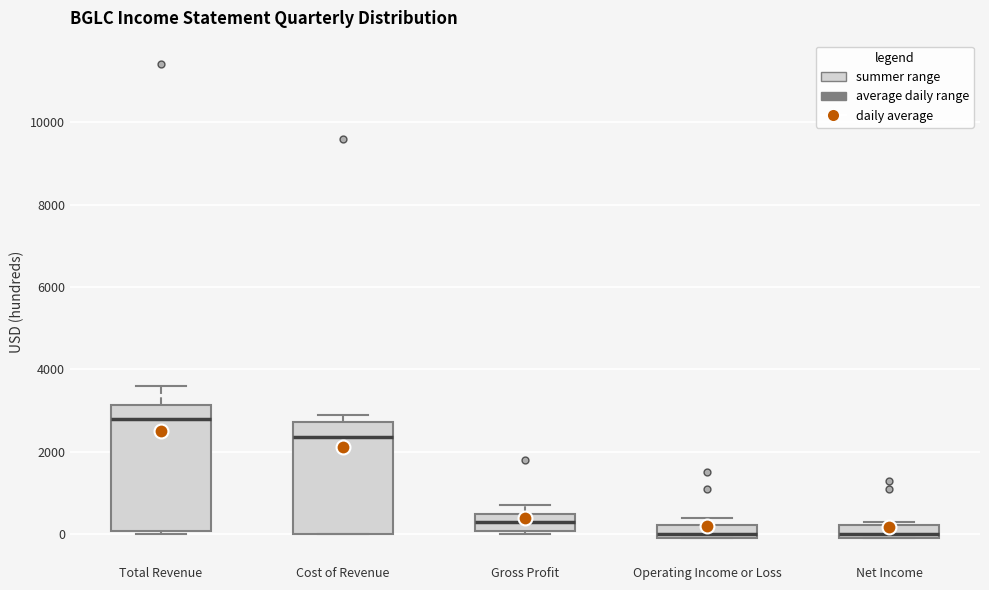

Reading left to right, transcribe this box plot: for each box, give where its median line is, the range the box spans, and where its two whiskers end, as read against the y-axis. The values are not printed on the chart, so give them approximately, as read against the axis.

Total Revenue: median 2800, box 0 to 3200, whiskers 0 (just below the box's lower edge) to 3600
Cost of Revenue: median 2400, box 0 to 2800, whiskers 0 to 3000
Gross Profit: median 400, box 0 to 600, whiskers 0 (just below the box's lower edge) to 800
Operating Income or Loss: median 0 (just above the box's lower edge), box 0 to 200, whiskers 0 to 400
Net Income: median 0 (just above the box's lower edge), box 0 to 200, whiskers 0 to 400